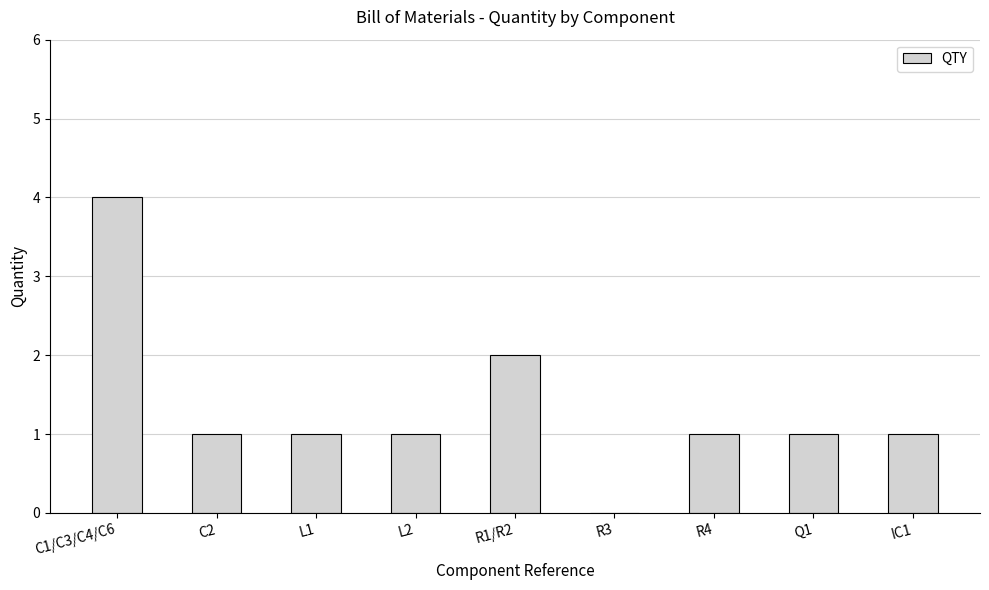

At which category does the chart reach its peak across all series?

C1/C3/C4/C6